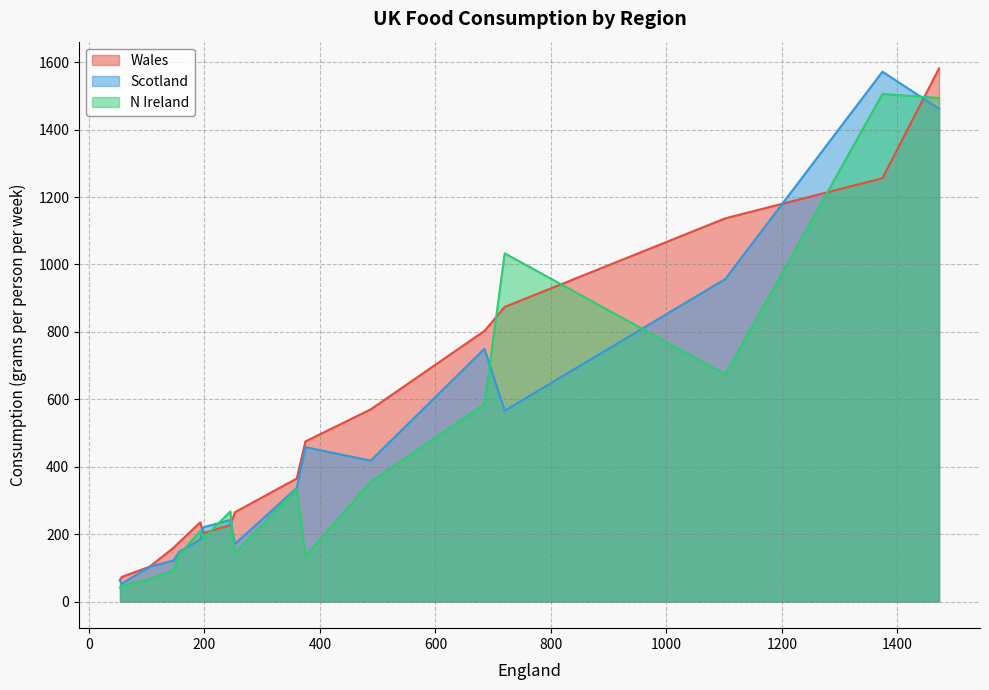

What is the minimum value shown in the chart?

41